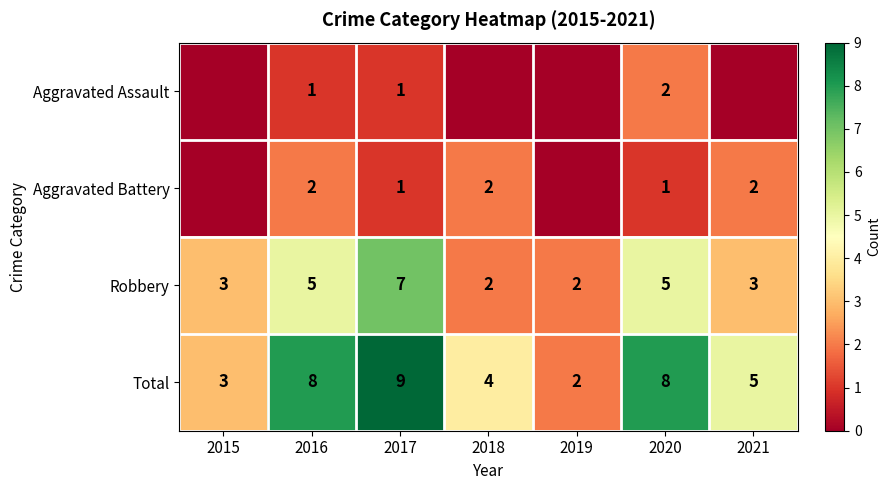

Is the value of Robbery at 2017 greater than the value of Aggravated Battery at 2017?

Yes